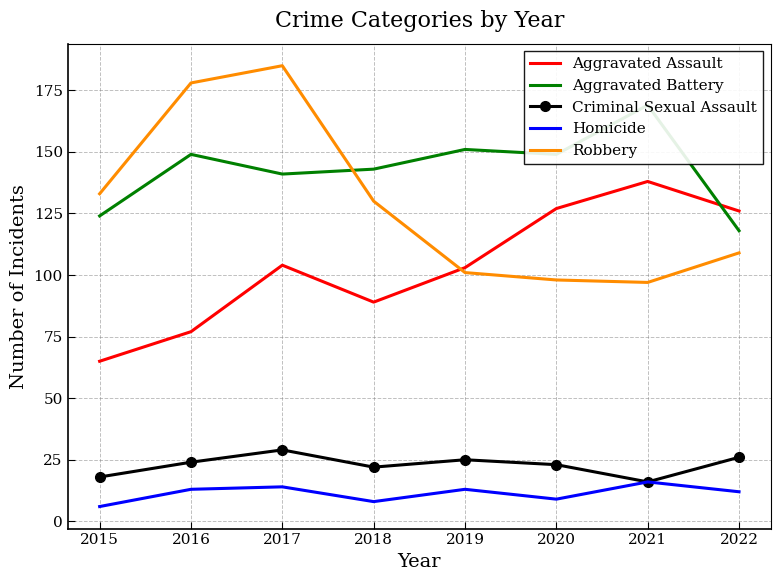

Where is Criminal Sexual Assault nearest to the value 22?

2018